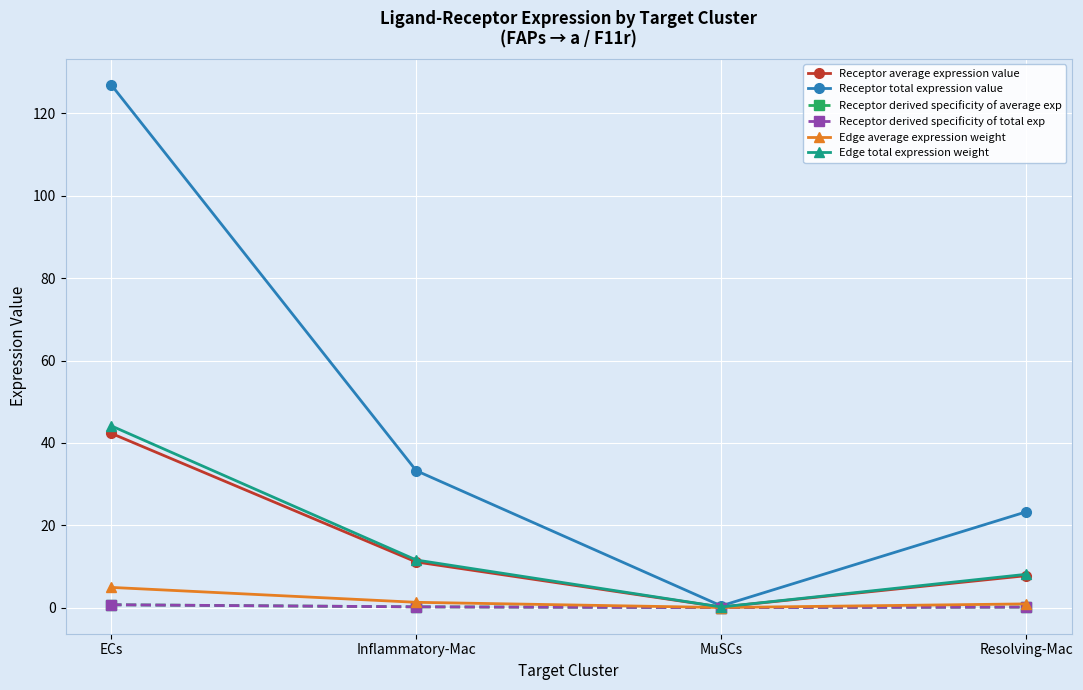

Which series has the largest total across all categories?

Receptor total expression value